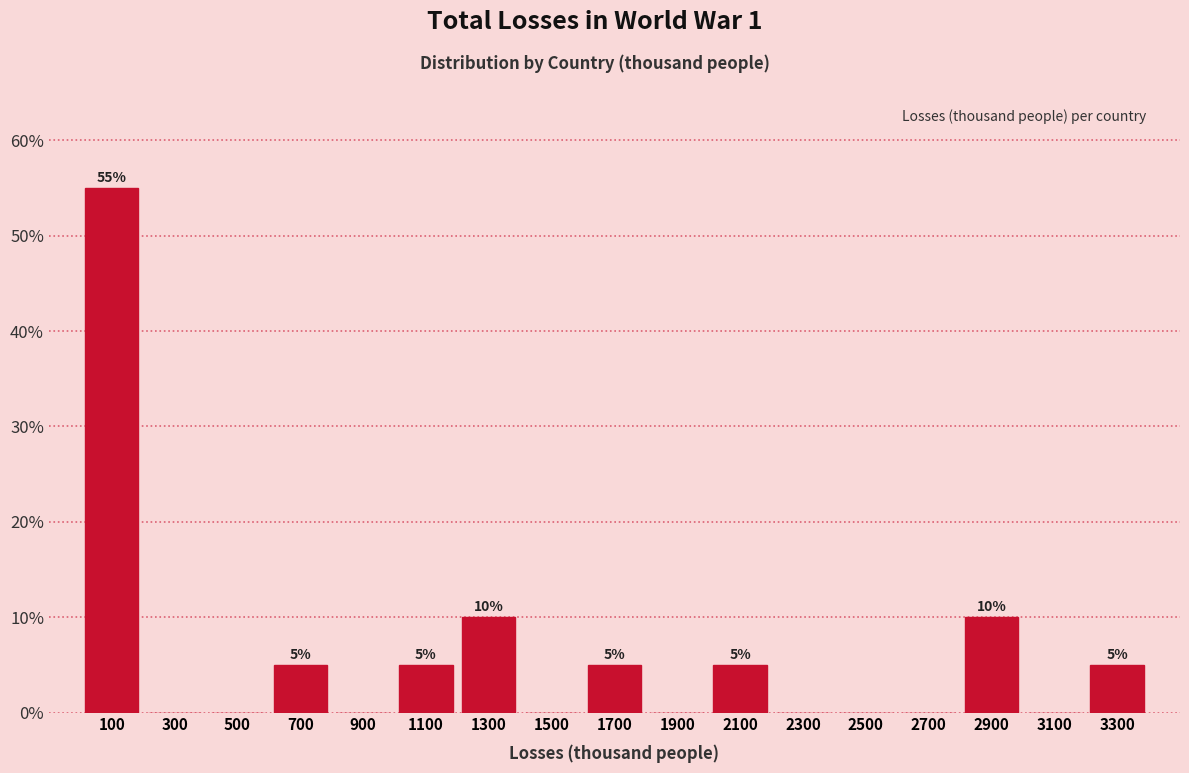

Over which range of the x-axis is the bar tallest?

0 to 200